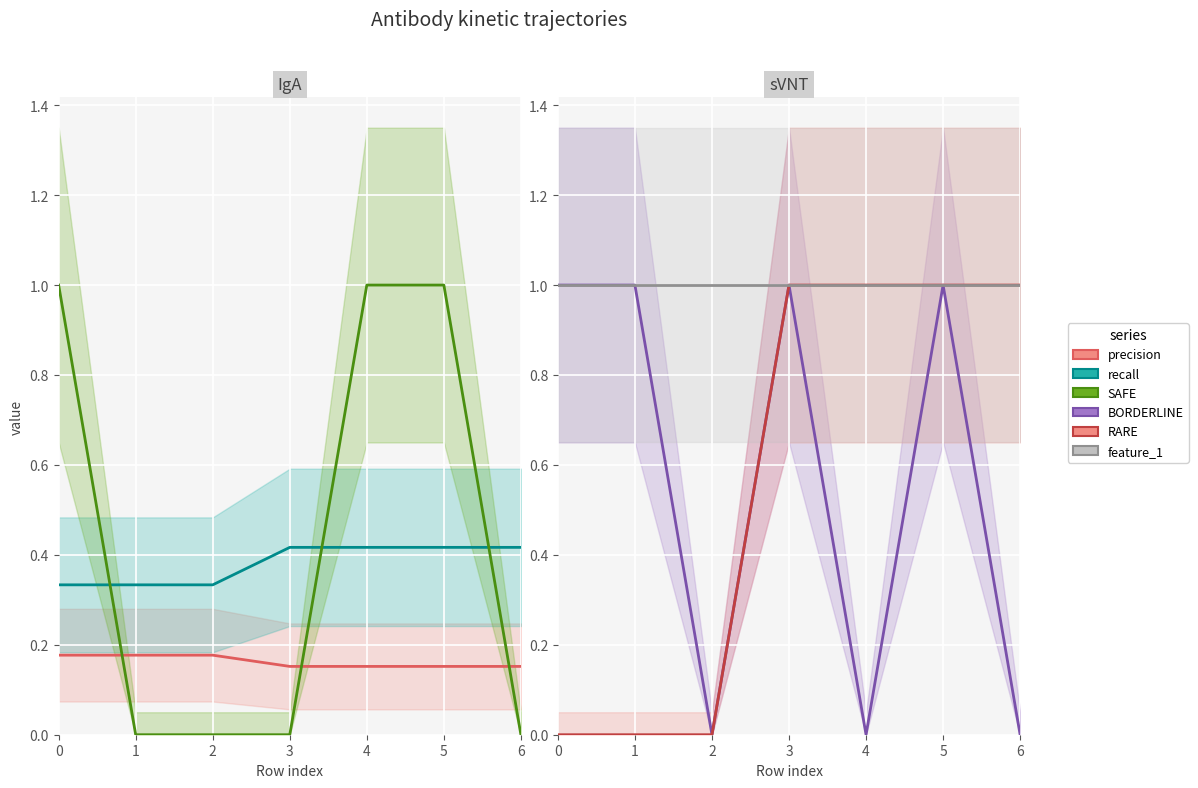

Between 2 and 6, which is larger?

2